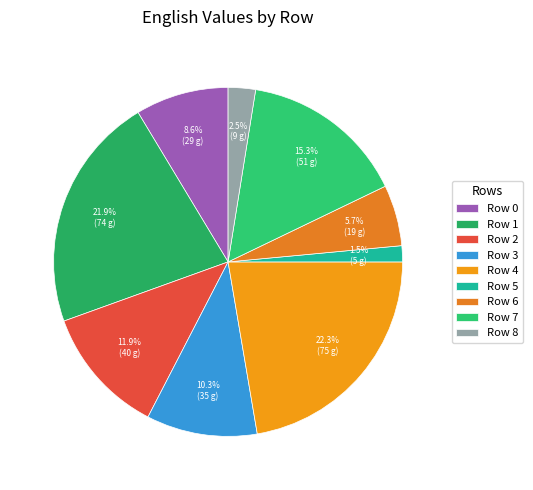

Which category has the biggest portion of the pie?

4